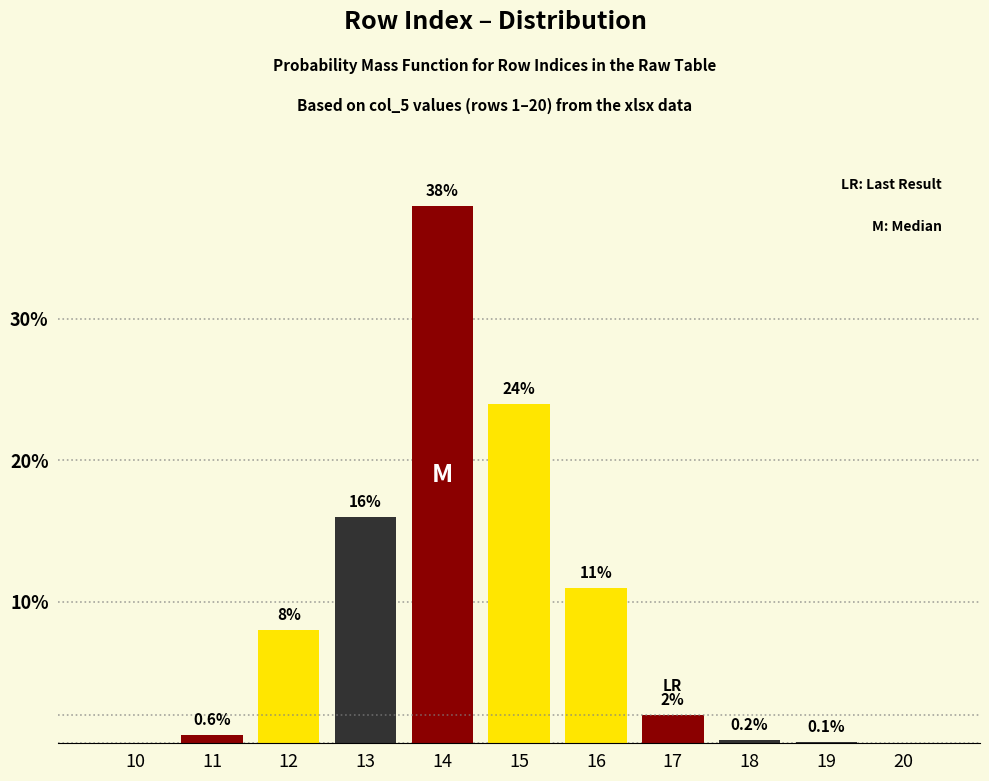

Reading left to right, what are all the values shown in this chart?

10=0.0	11=0.6	12=8.0	13=16.0	14=38.0	15=24.0	16=11.0	17=2.0	18=0.2	19=0.1	20=0.0